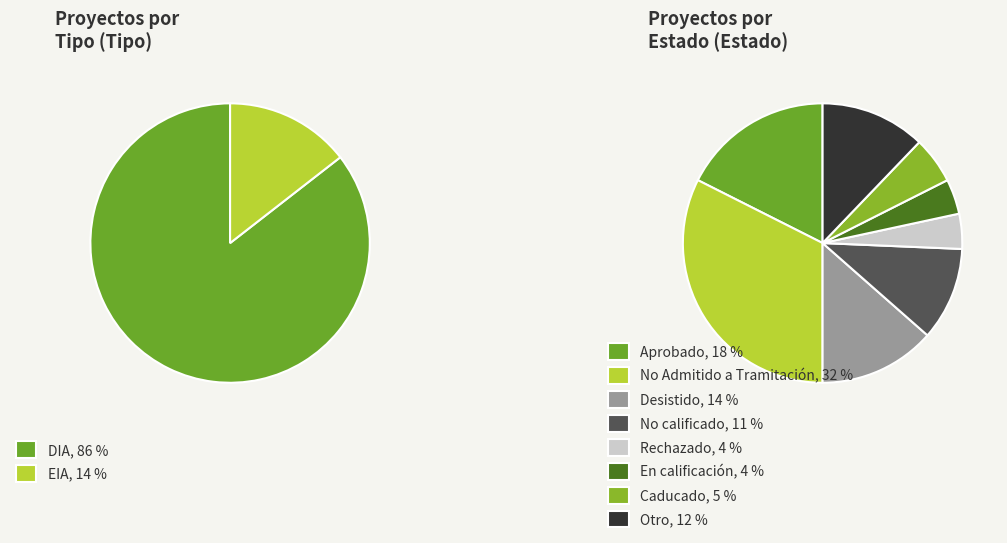

To the nearest percent, what percentage of the pie is DIA?

86%